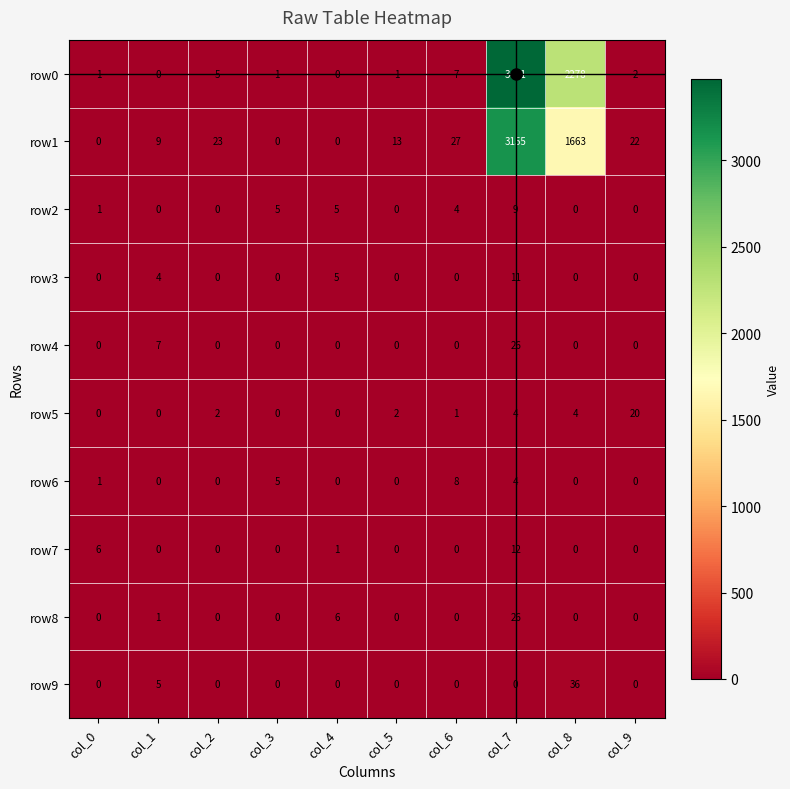

What is the maximum value shown in the chart?

3471